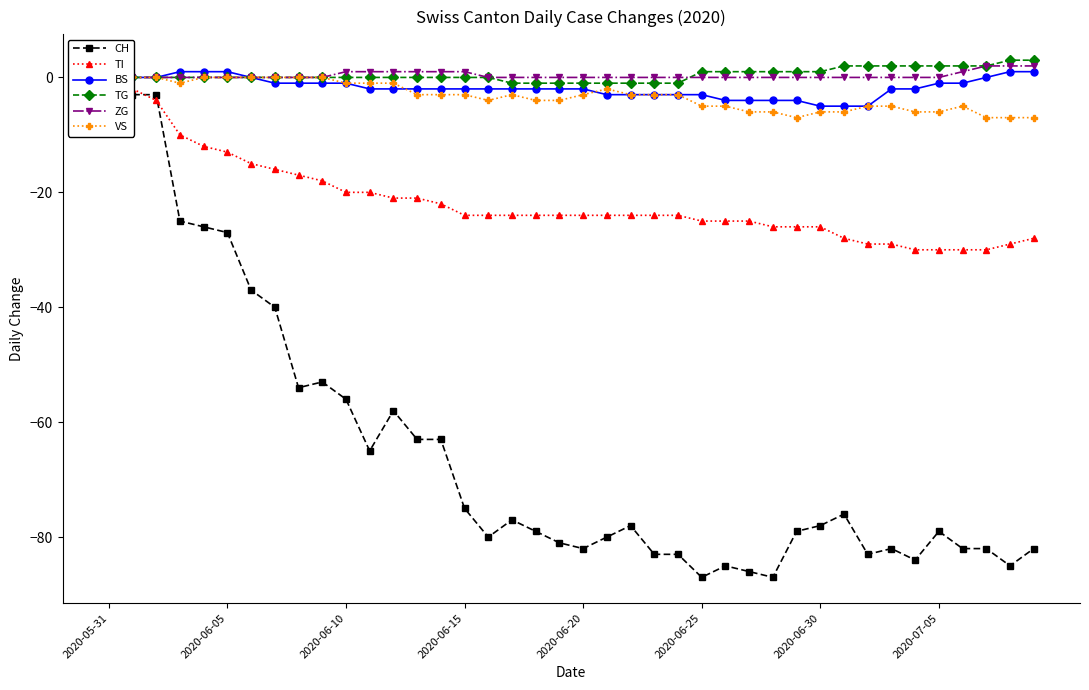

True or false: TI and TG cross at least once.

False